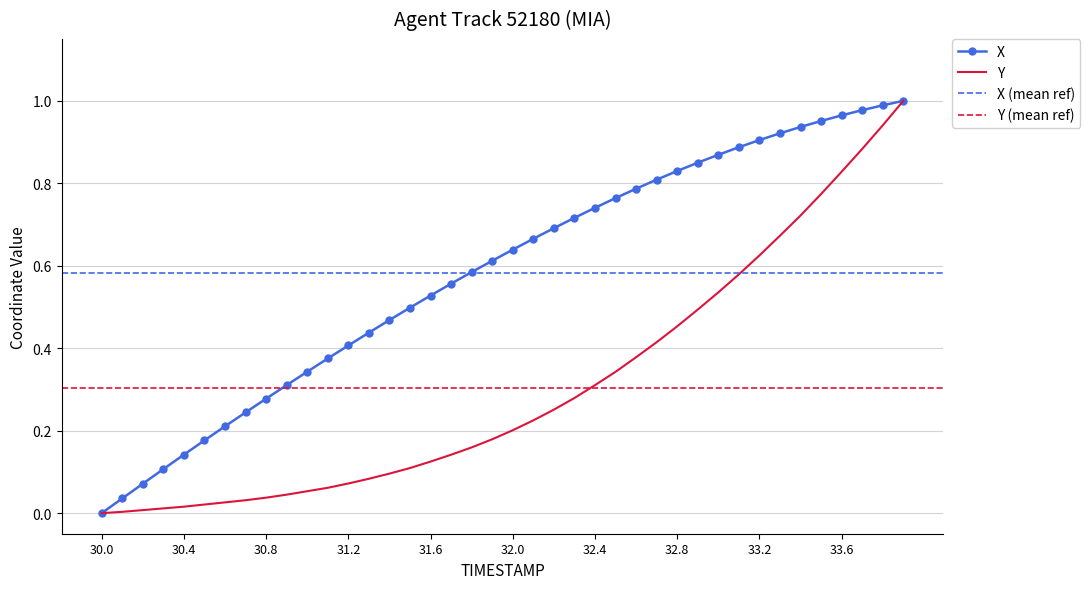

The value of X at 31.4 is 0.8. True or false?

False